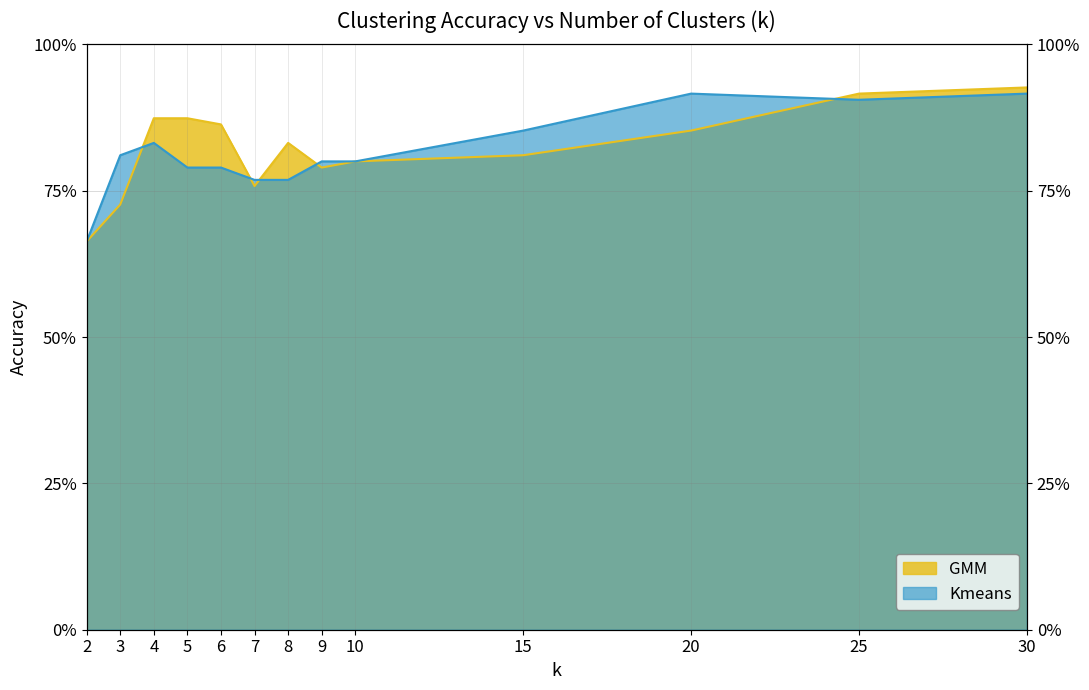

Reading left to right, list all the values displayed in this chart.

GMM: 2=0.7	3=0.7	4=0.9	5=0.9	6=0.9	7=0.8	8=0.8	9=0.8	10=0.8	15=0.8	20=0.9	25=0.9	30=0.9
Kmeans: 2=0.7	3=0.8	4=0.8	5=0.8	6=0.8	7=0.8	8=0.8	9=0.8	10=0.8	15=0.9	20=0.9	25=0.9	30=0.9